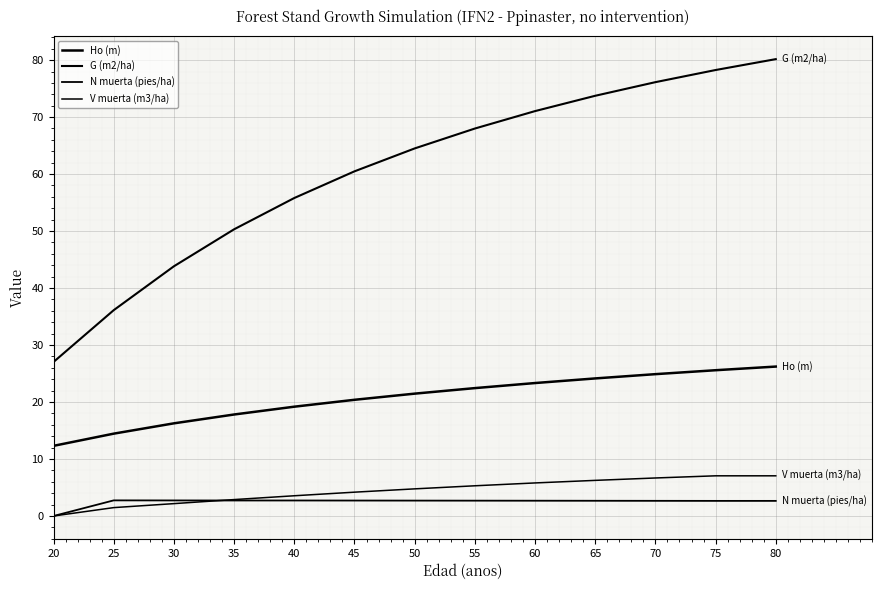

Does the chart have visible grid lines?

Yes